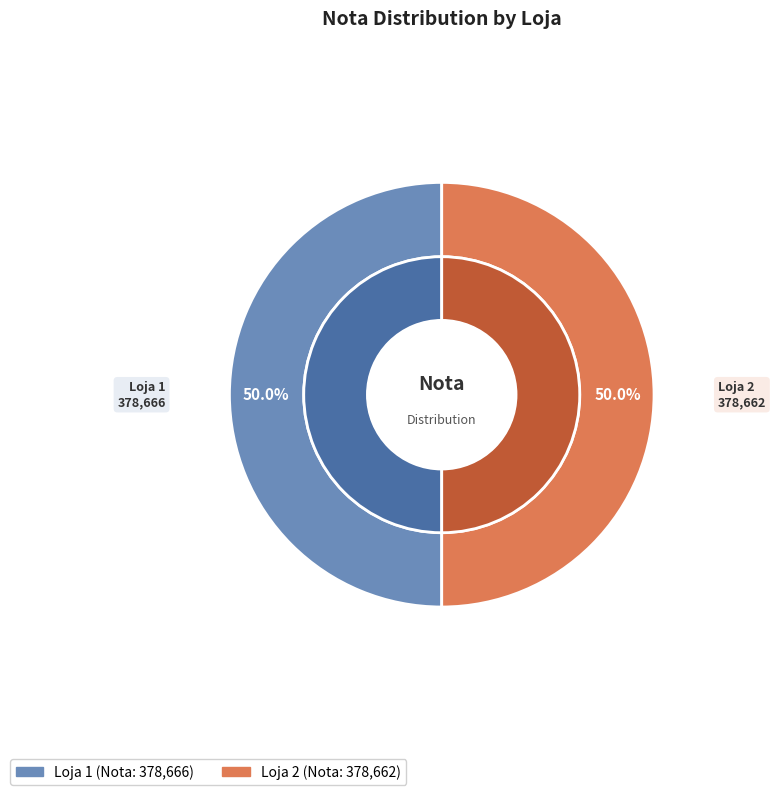

Count the number of slices in the pie.

2